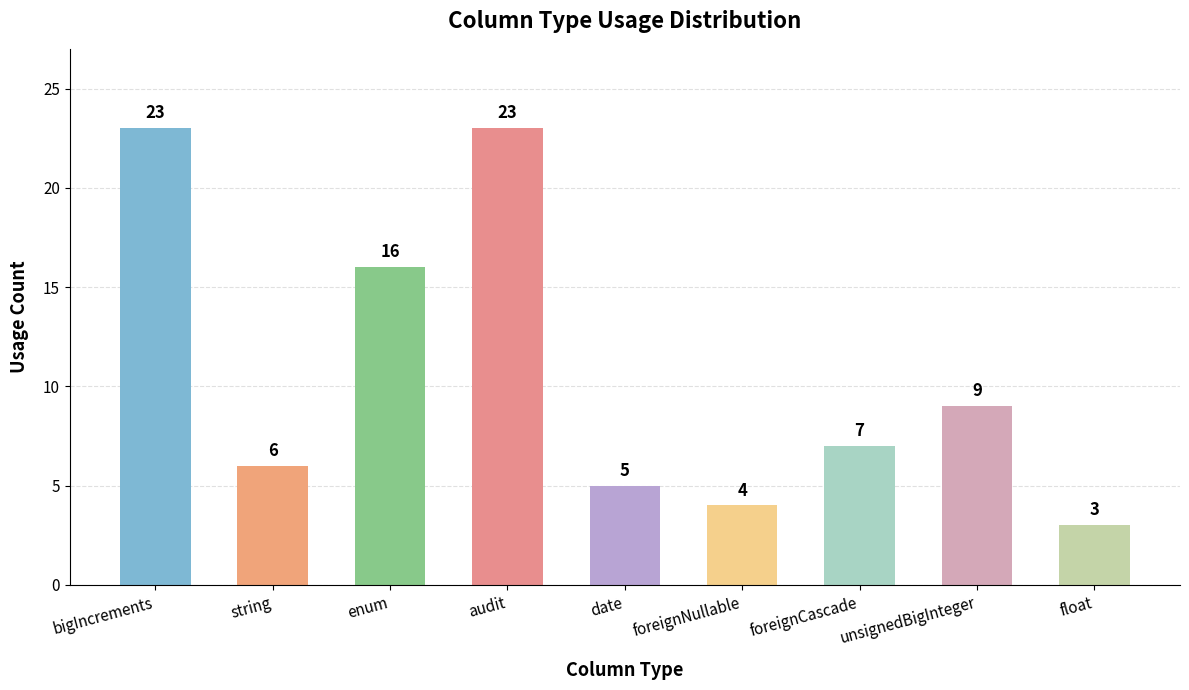

Which has a higher value, string or audit?

audit